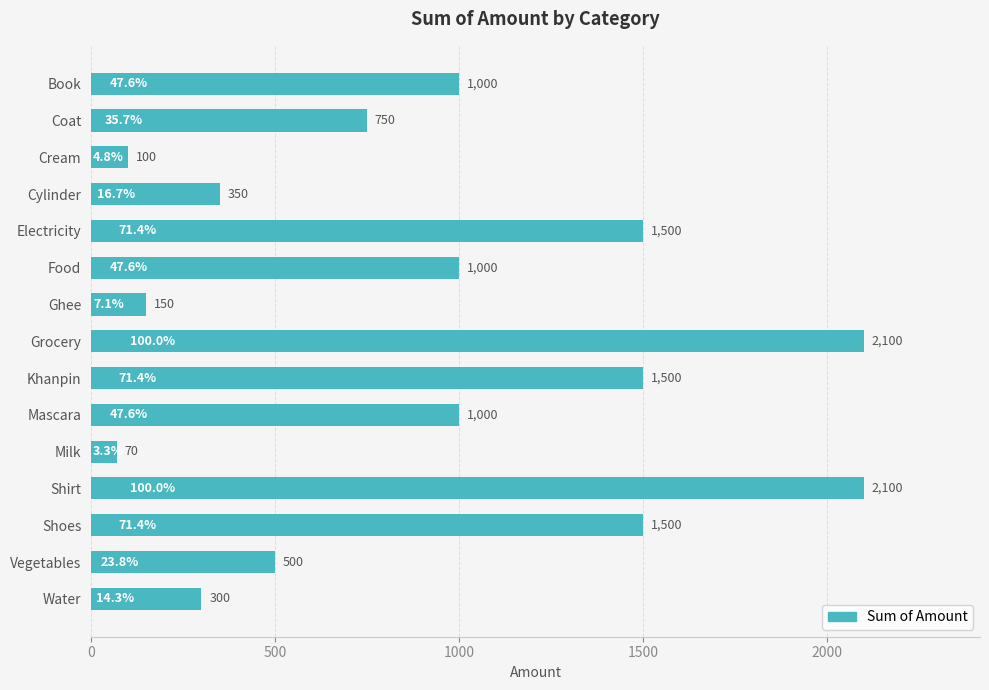

How many bars are there in total?

15